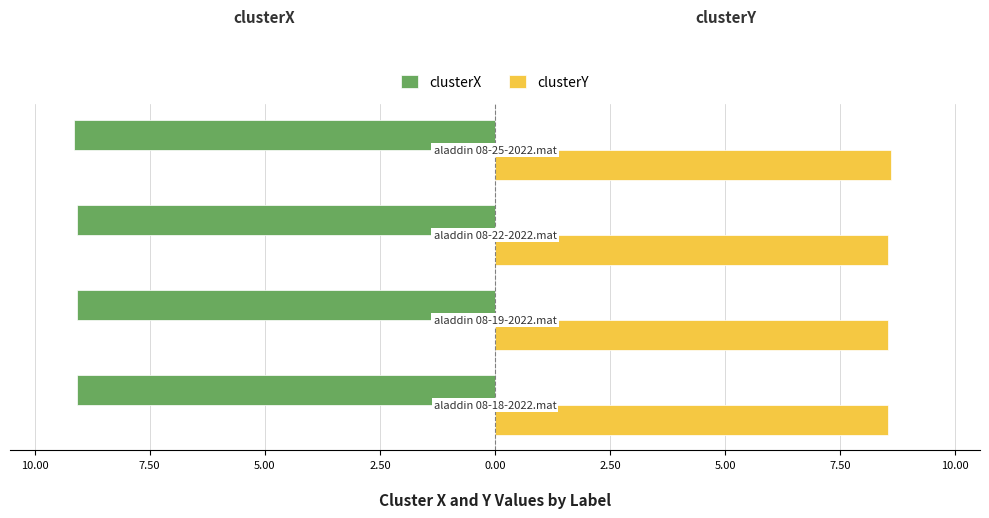

Reading left to right, extract all data points from this chart.

clusterX: 12.50=-9.1	10.00=-9.1	7.50=-9.1	5.00=-9.1
clusterY: 12.50=8.5	10.00=8.5	7.50=8.5	5.00=8.6